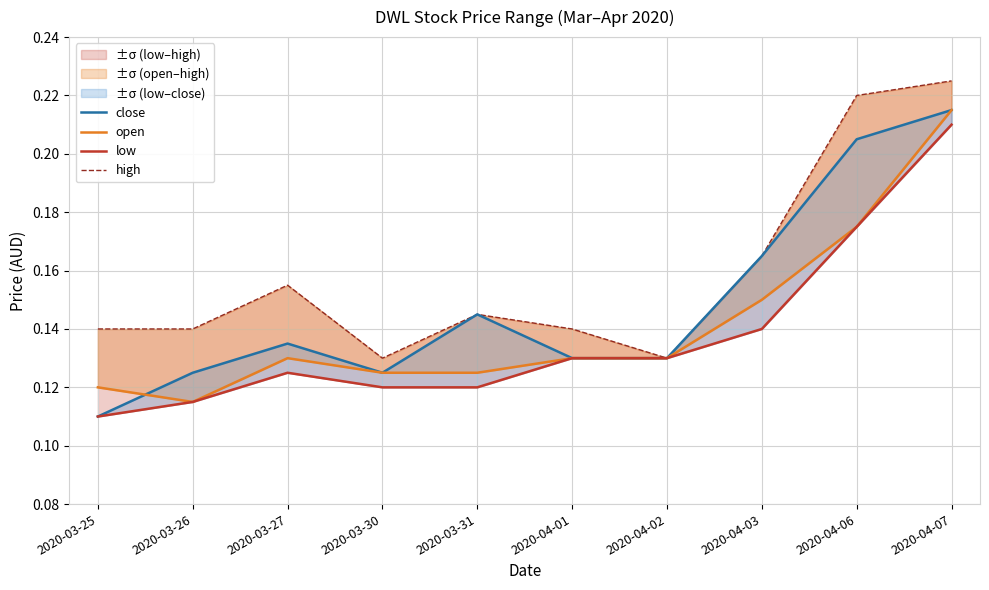

Does the chart display data point markers on the line(s)?

No